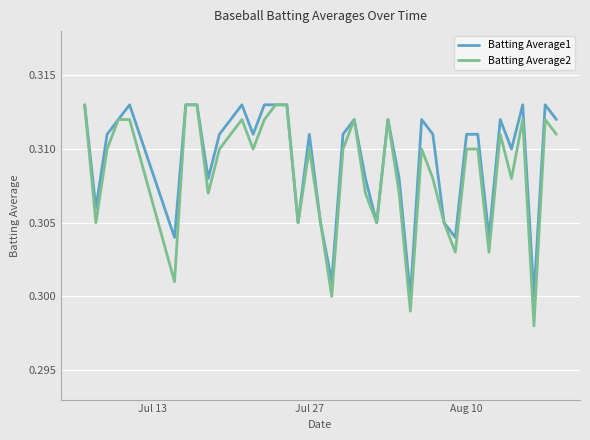

Which series has the largest range (max minus min)?

Batting Average2